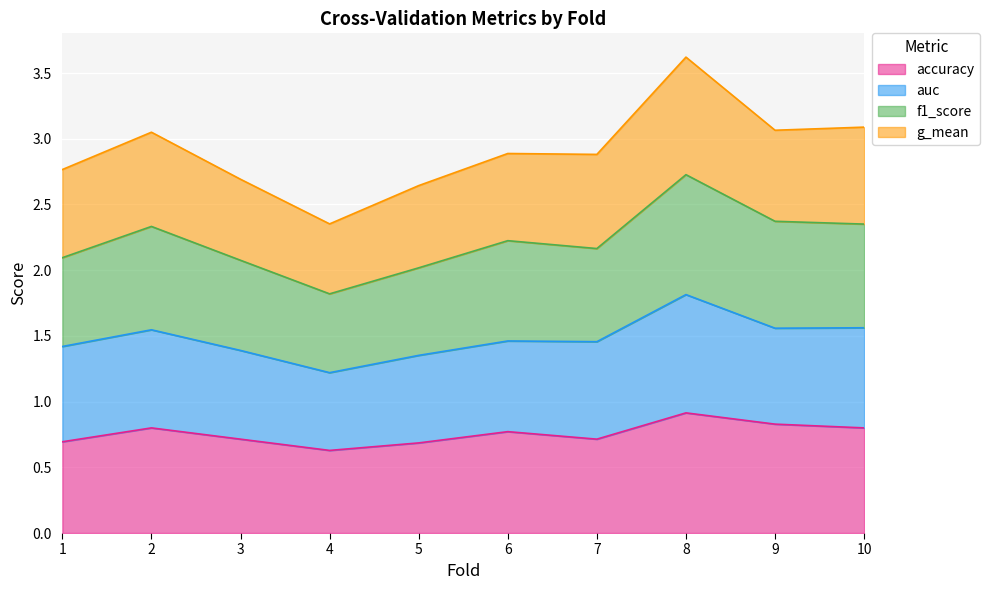

At which category is the sum across all series the highest?

8